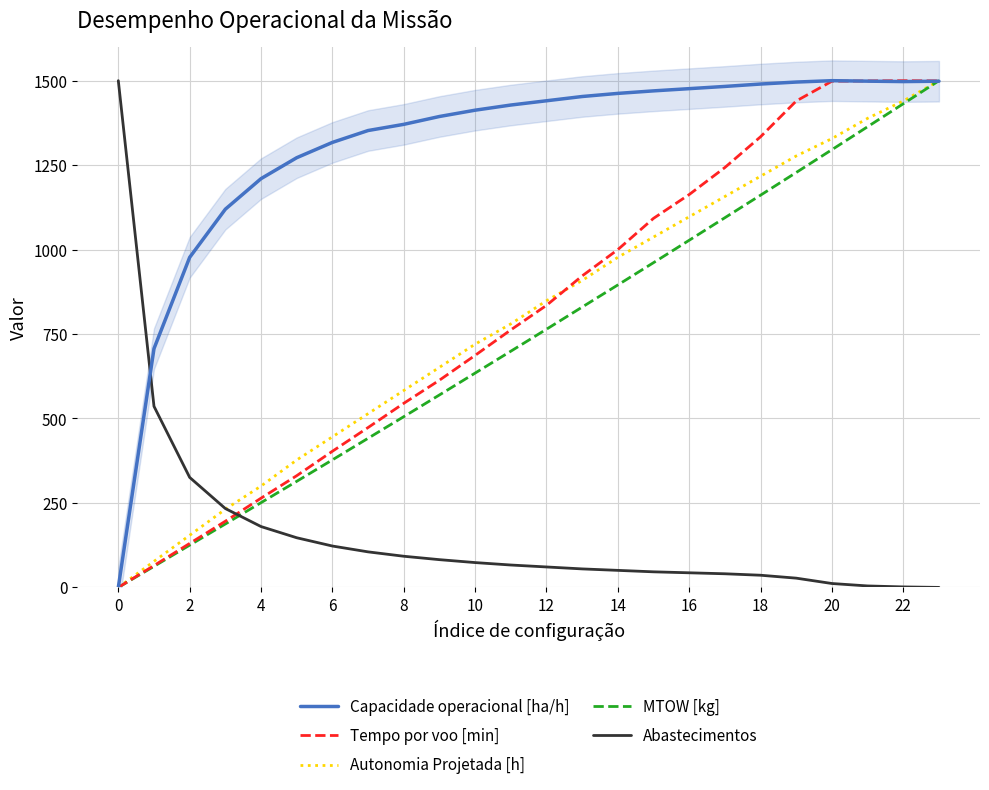

Which series ends up on top after the final intersection of Abastecimentos and Autonomia Projetada [h]?

Autonomia Projetada [h]